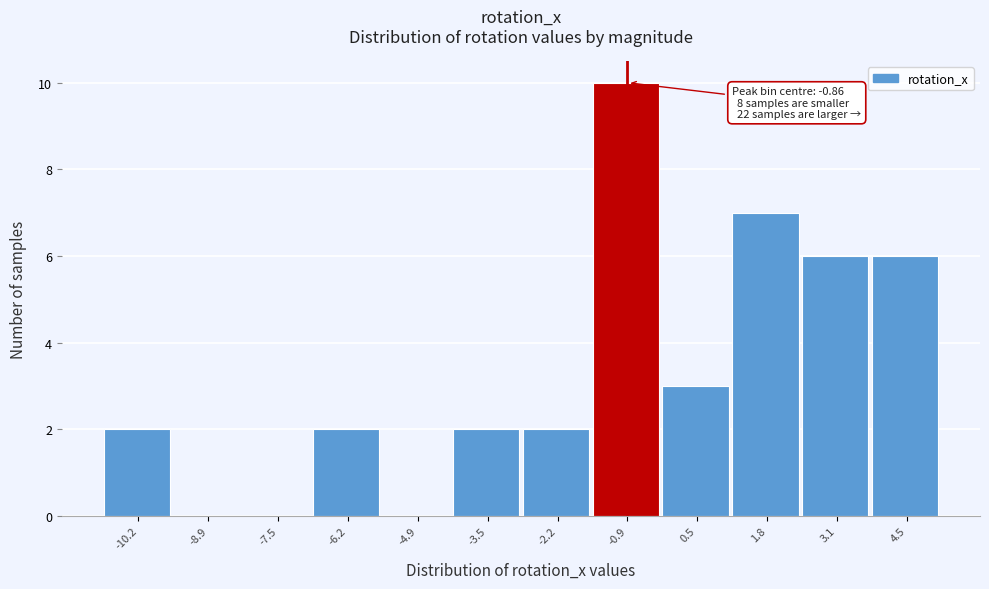

Which range on the x-axis has the tallest bar?

-1.6 to -0.2